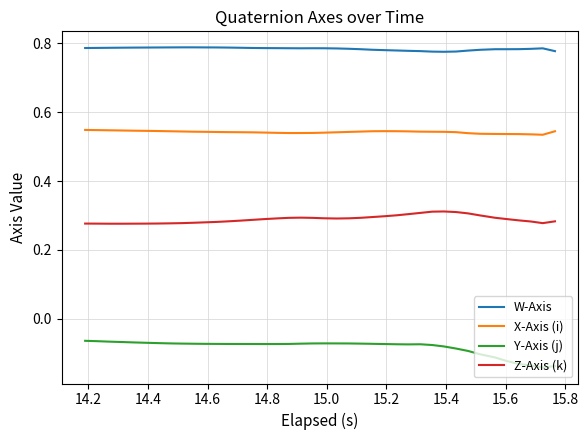

List the series in order of their peak value, highest first.

W-Axis, X-Axis (i), Z-Axis (k), Y-Axis (j)